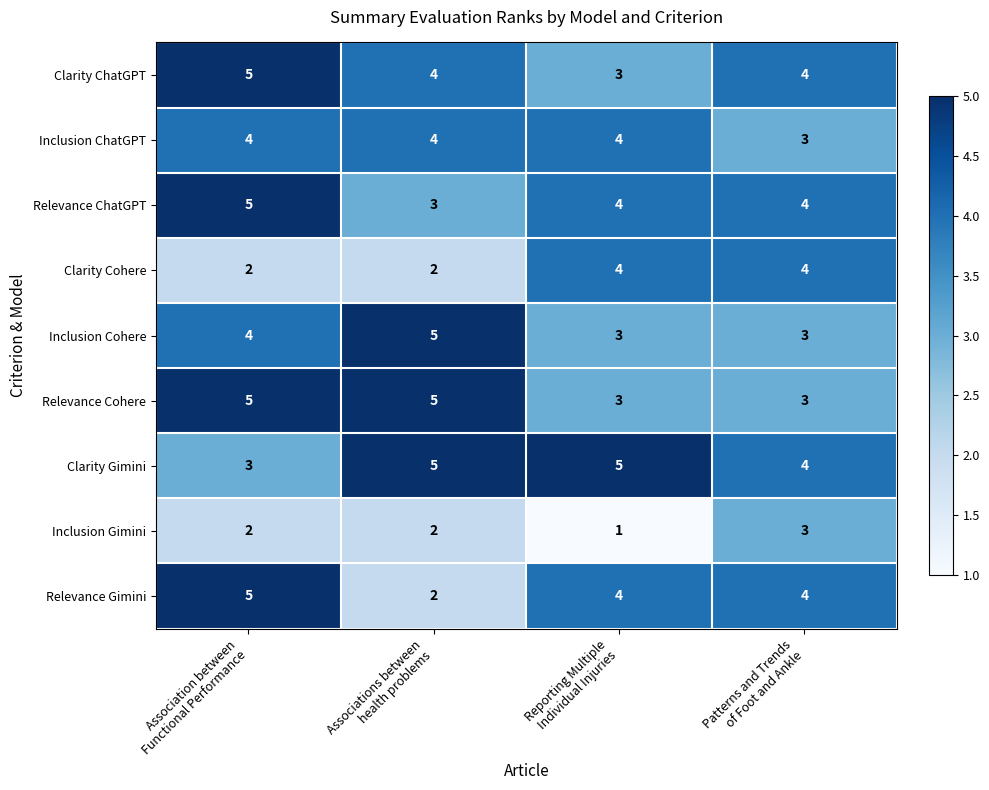

Count the Relevance Cohere values in the range 3 to 5.

4